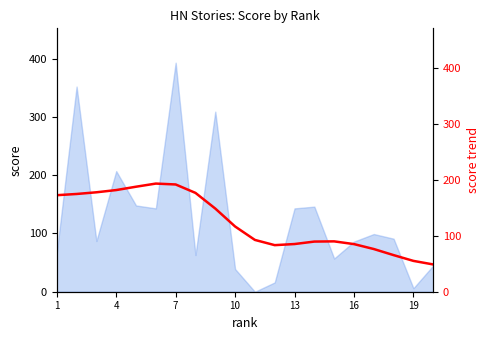

Does the chart display data point markers on the line(s)?

No